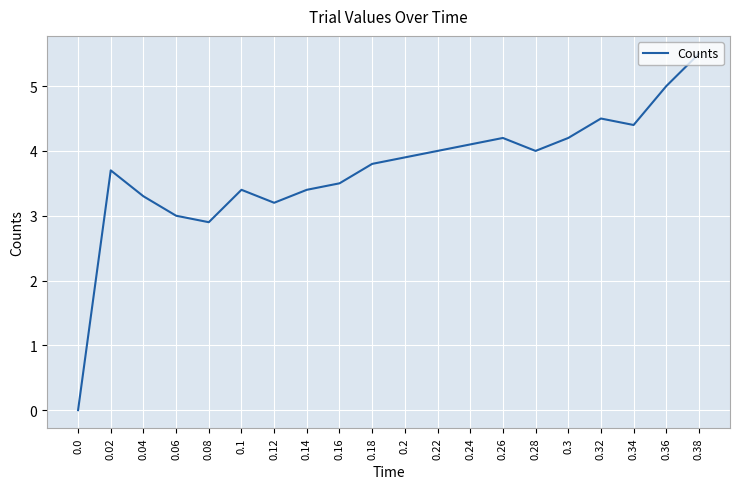

True or false: the data shows 6.4 at 0.26.

False